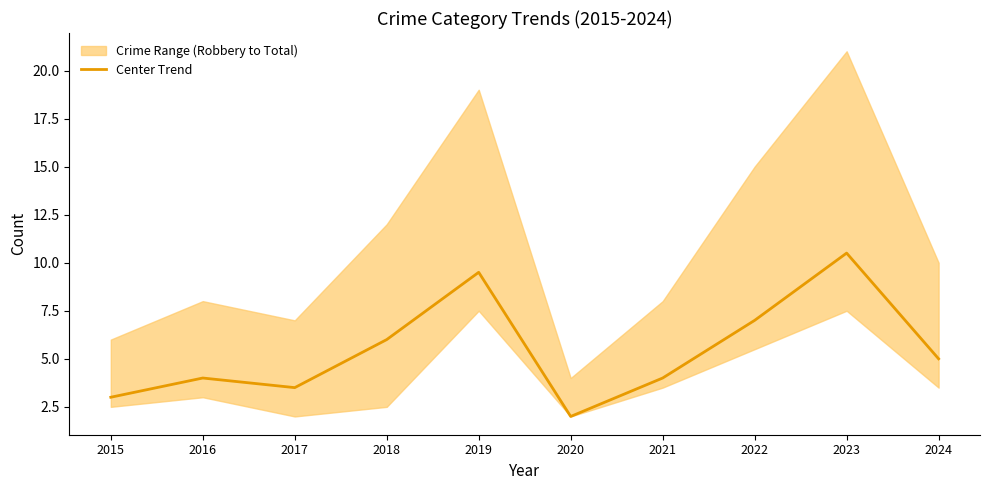

What is the change in value from 2018 to 2023?

+4.5